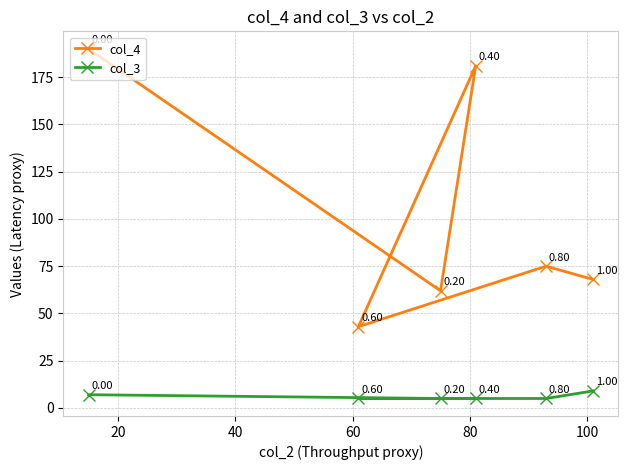

List the series in order of their peak value, highest first.

col_4, col_3